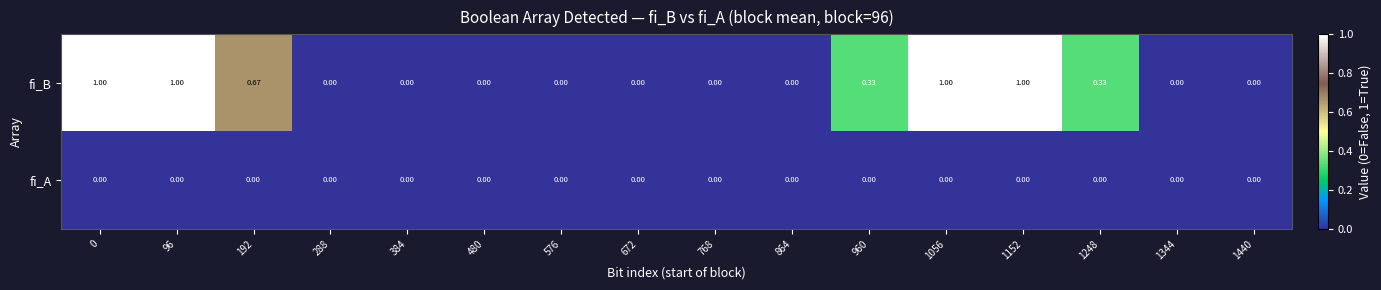

Which series has the largest total across all categories?

fi_B